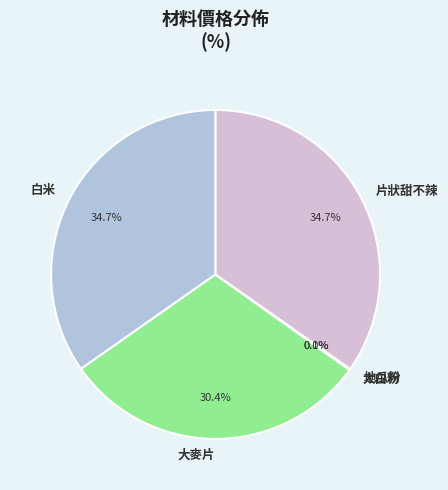

Is the sum of 大麥片 and 白米 greater than half?

Yes